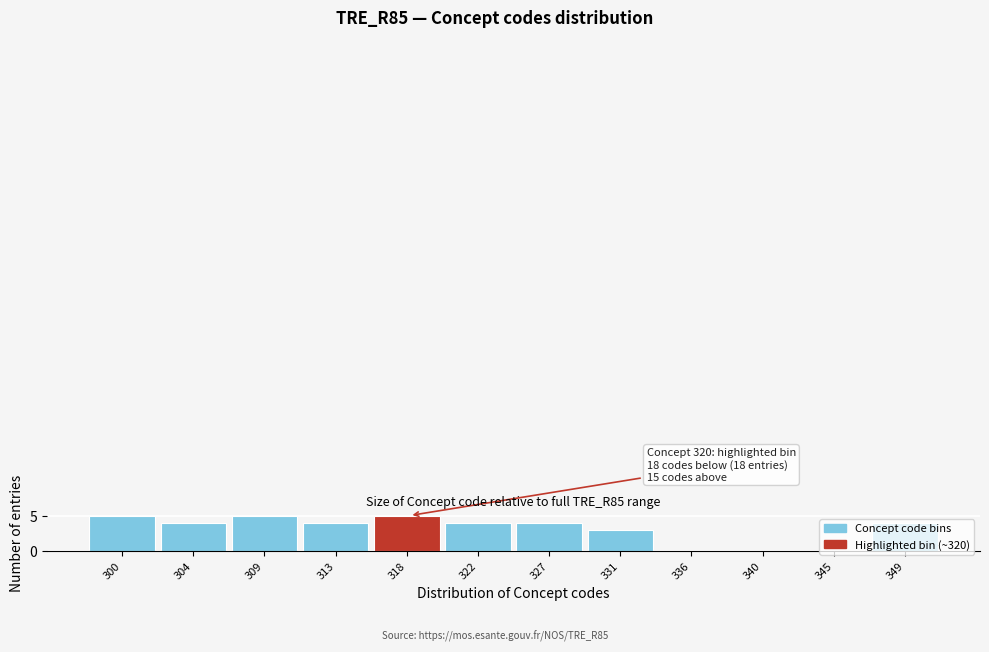

What is the greatest value displayed?

5